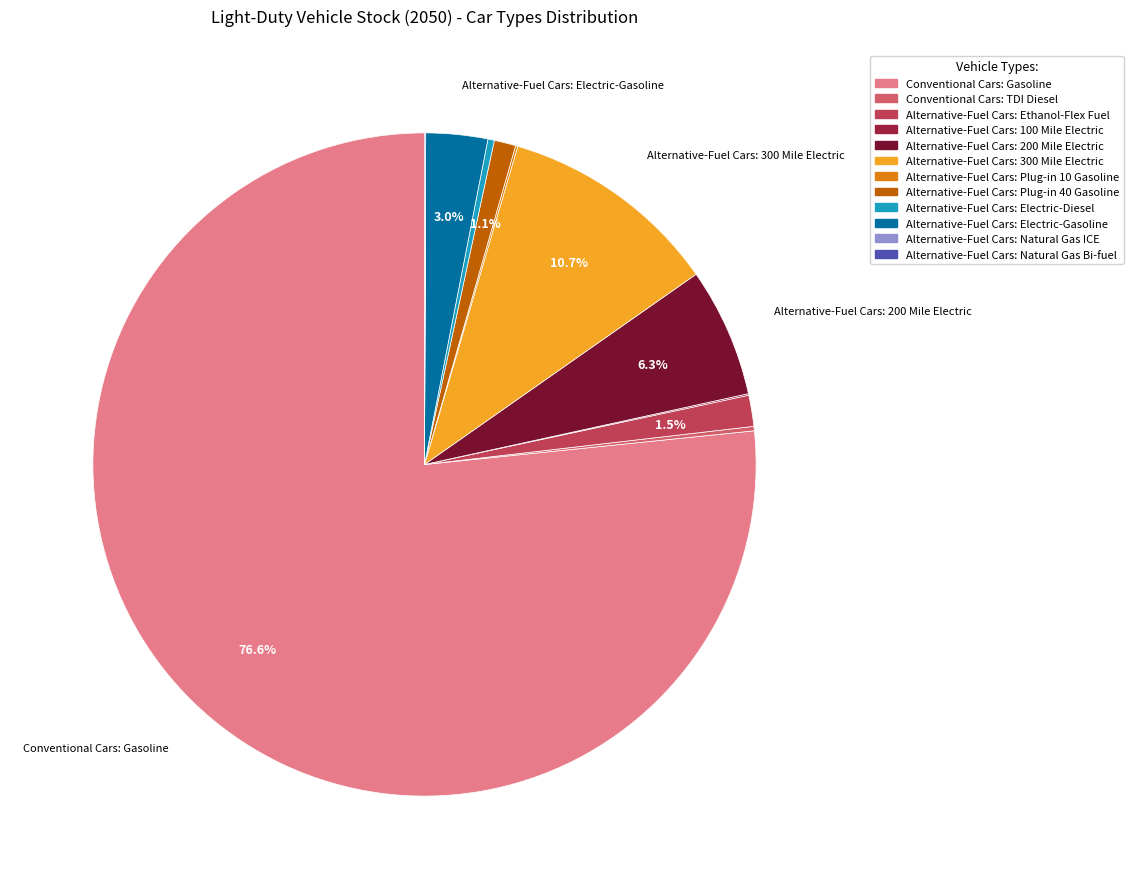

To the nearest percent, what percentage of the pie is Alternative-Fuel Cars: 300 Mile Electric?

11%